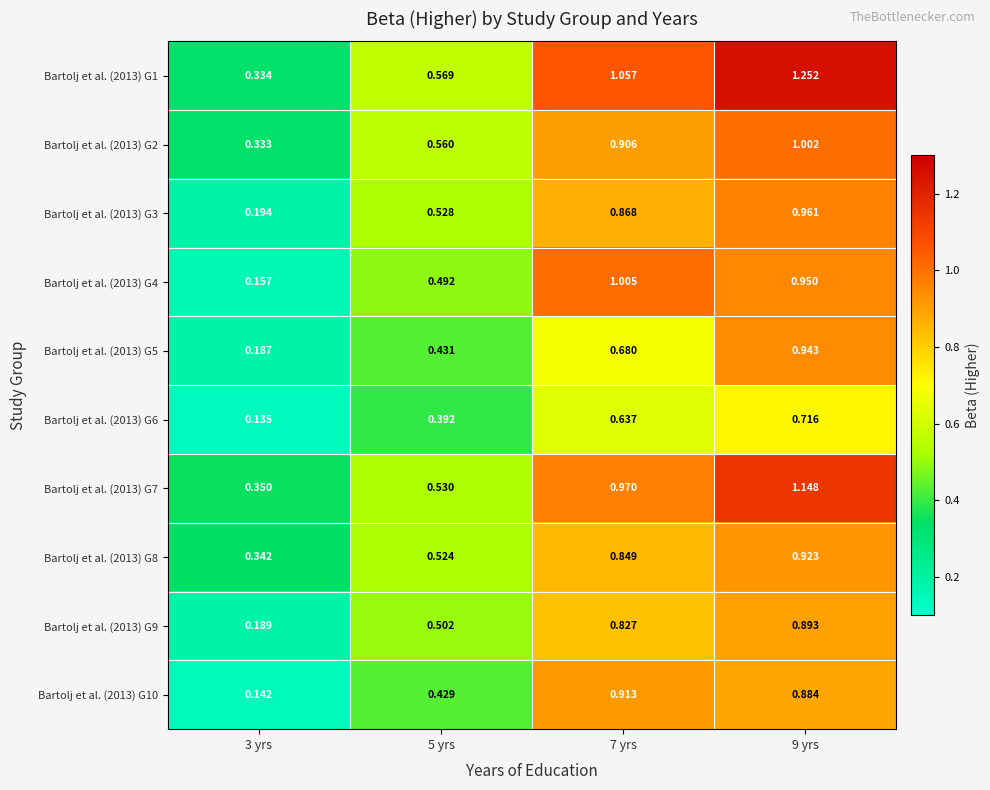

Is the value of Bartolj et al. (2013) G8 at 9 yrs greater than the value of Bartolj et al. (2013) G7 at 9 yrs?

No